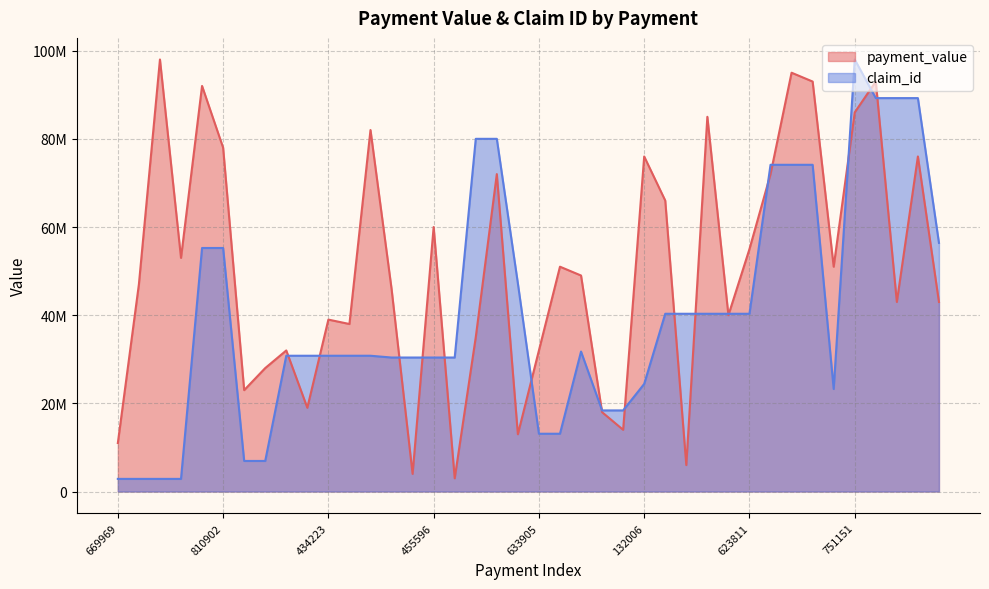

Is the value of claim_id at 847015 greater than the value of payment_value at 628321?

No